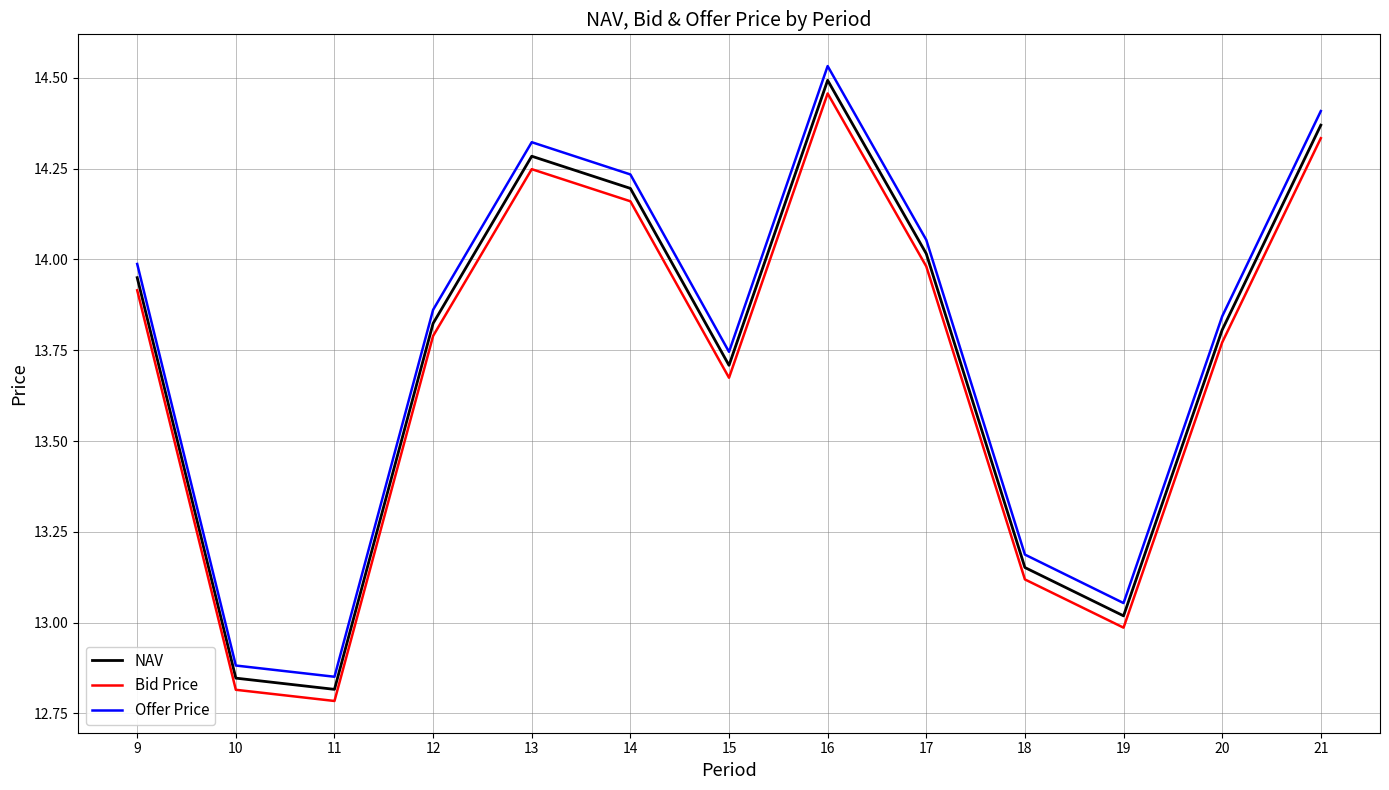

At which label is NAV closest to 13?

19